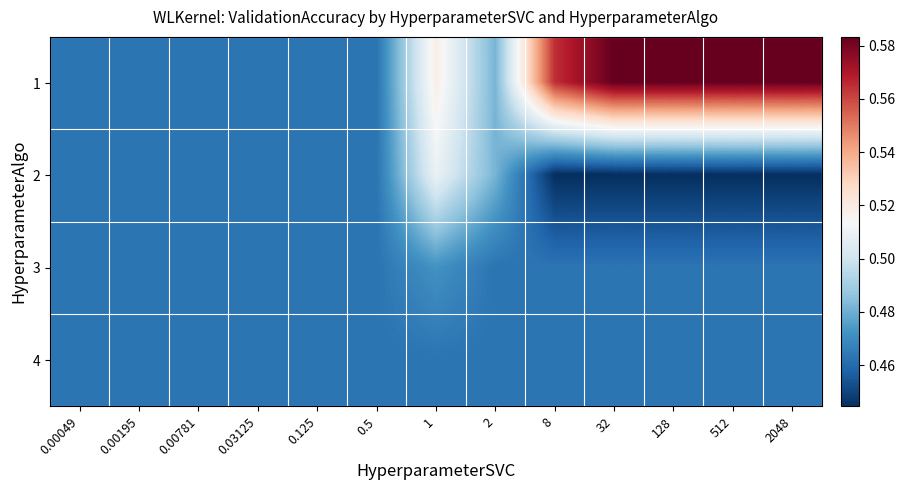

Which category has the highest value across all series?

32